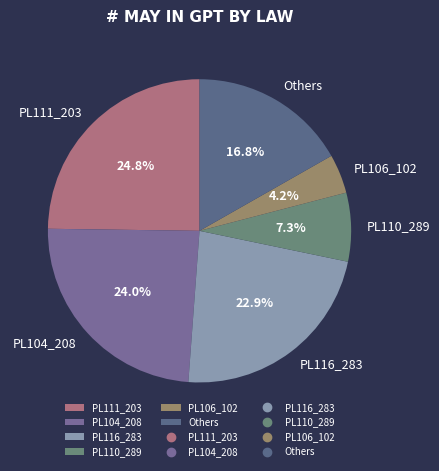

Combined, do PL106_102 and PL104_208 account for over 50%?

No